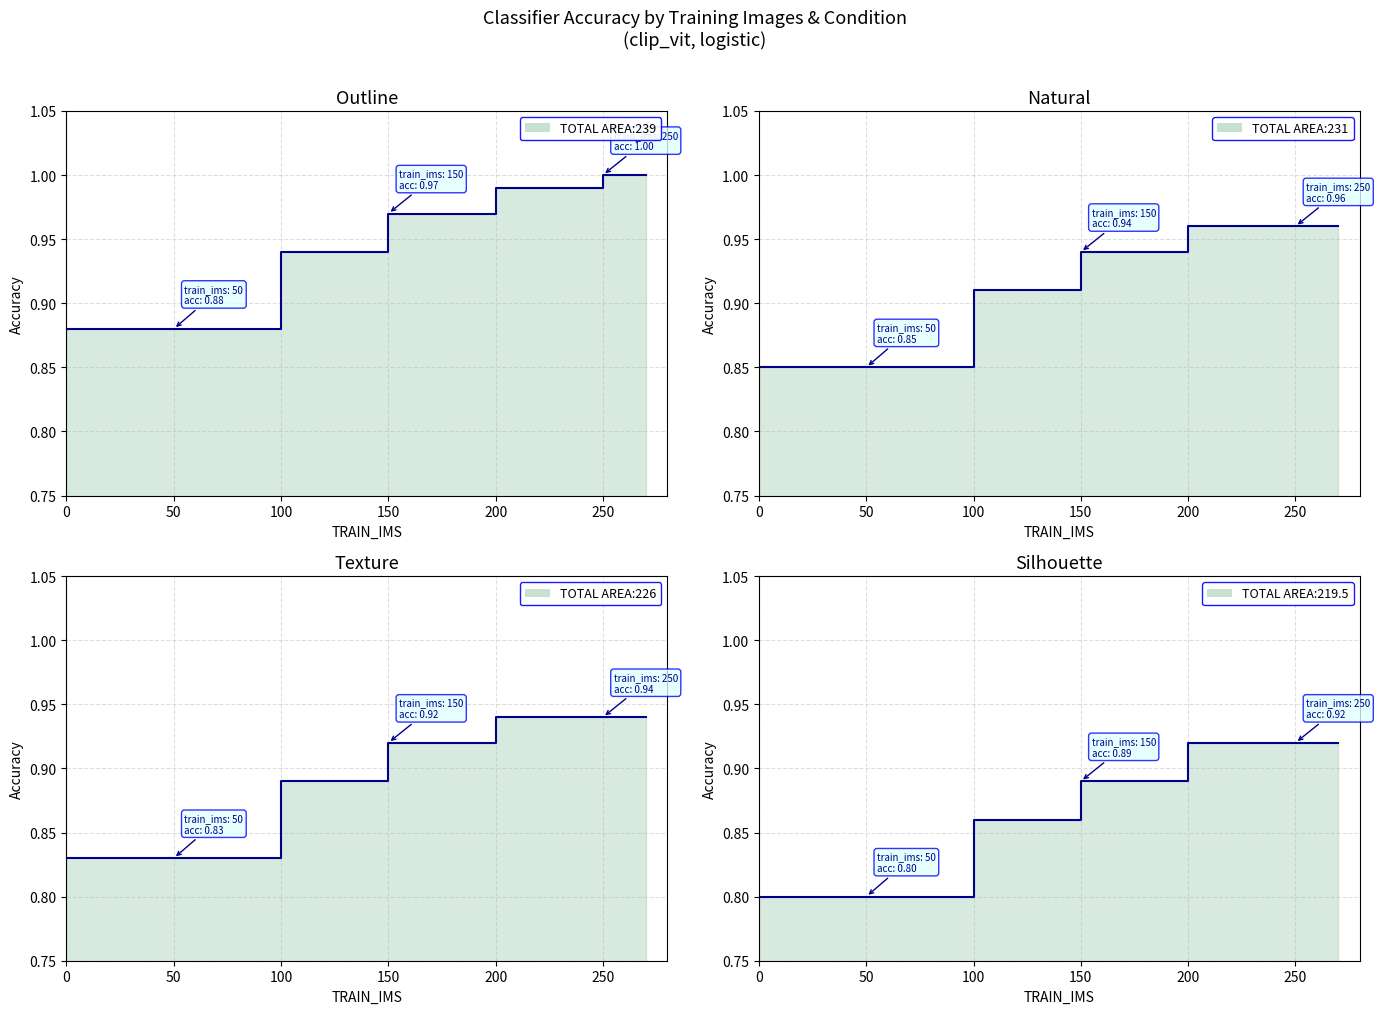

What is the difference between the highest and lowest values at 100?

0.1